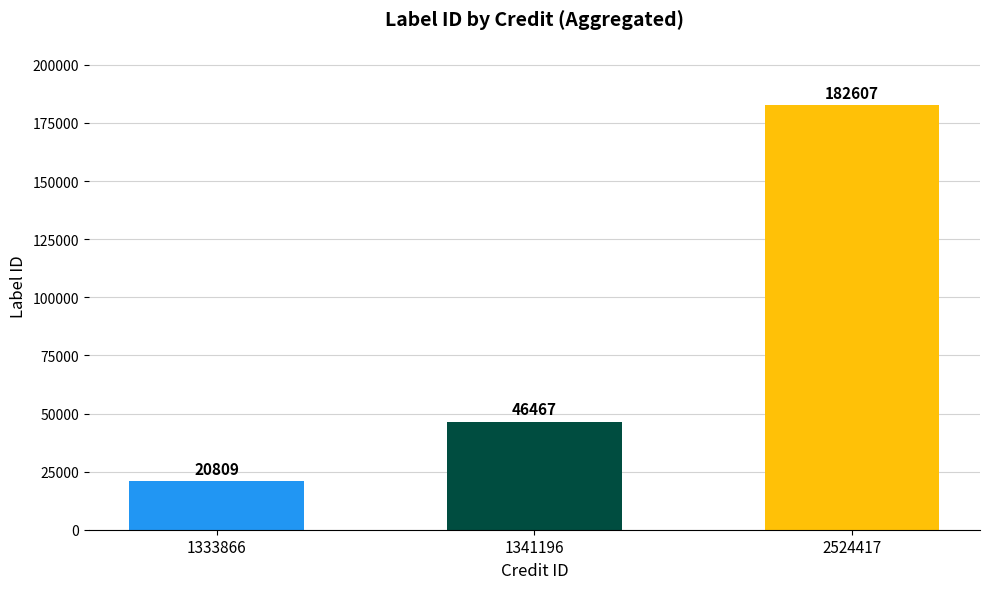

At which category does the chart reach its minimum across all series?

1333866